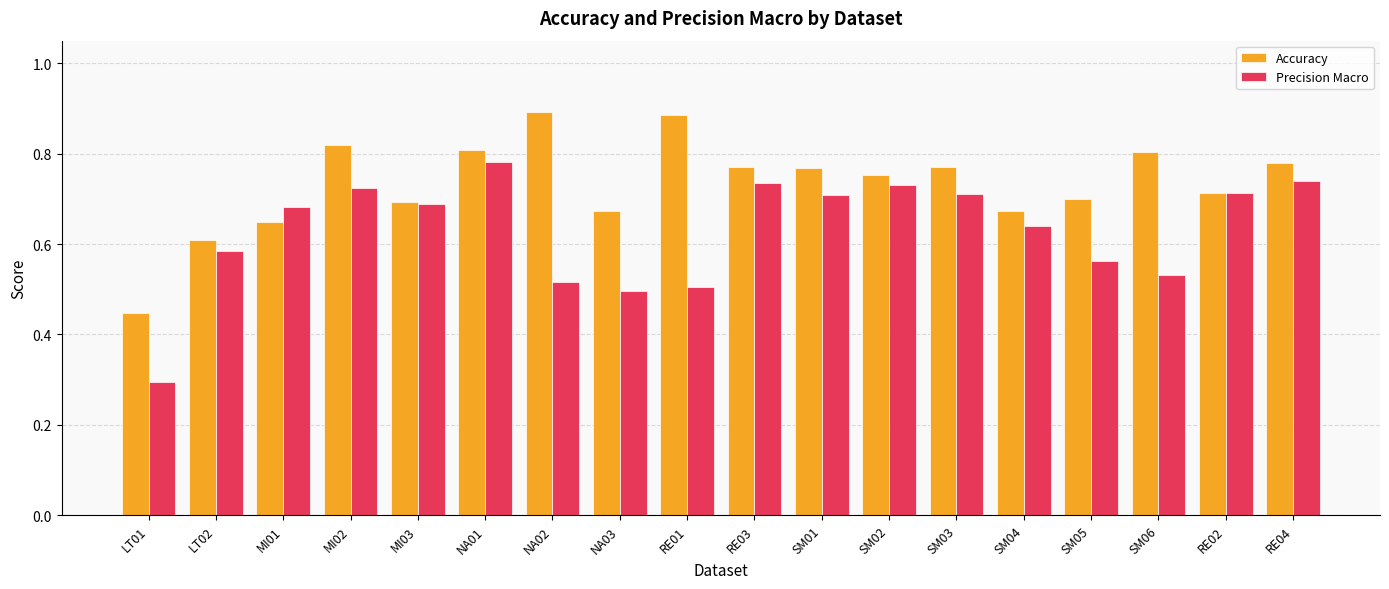

List the series in order of their peak value, highest first.

Accuracy, Precision Macro